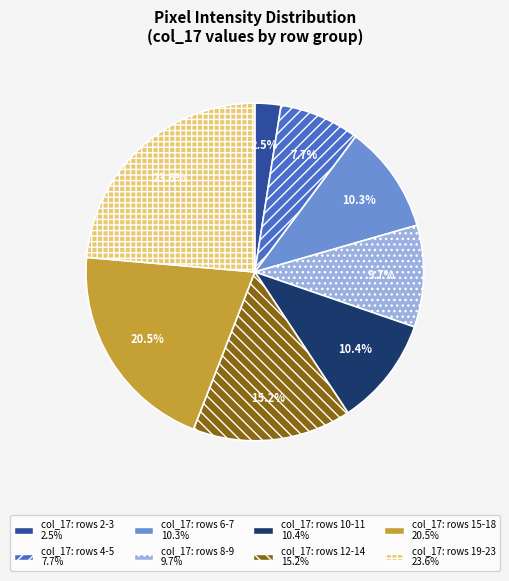

Is there any slice that represents more than half of the pie?

No